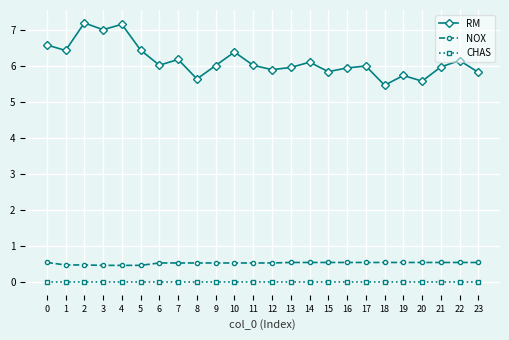

True or false: NOX has a value of 0.5 at 14.

True